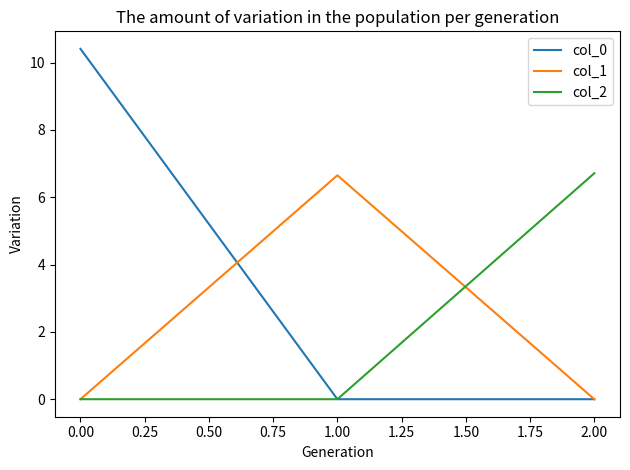

What is the spread (max minus min) of values at 1.00?

6.7